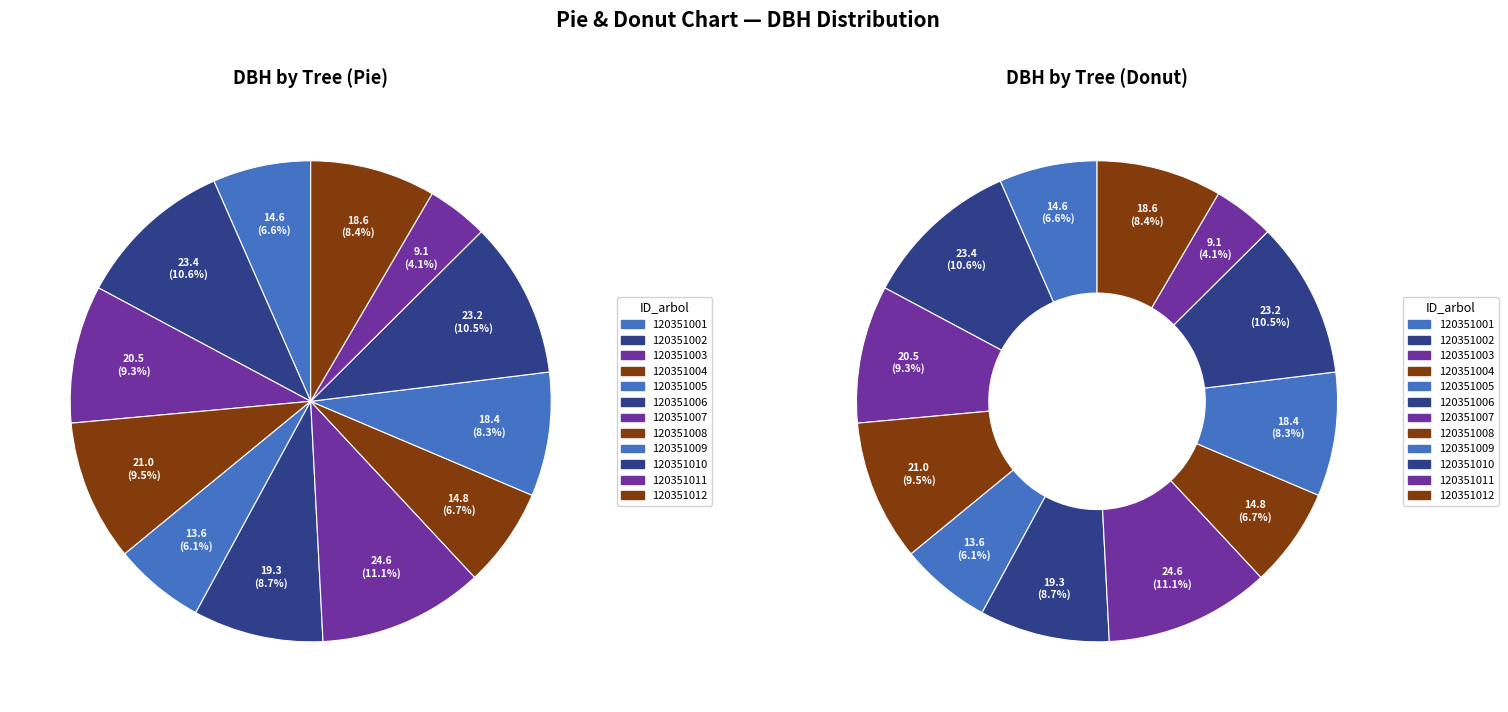

Which category has the smallest portion of the pie?

120351011